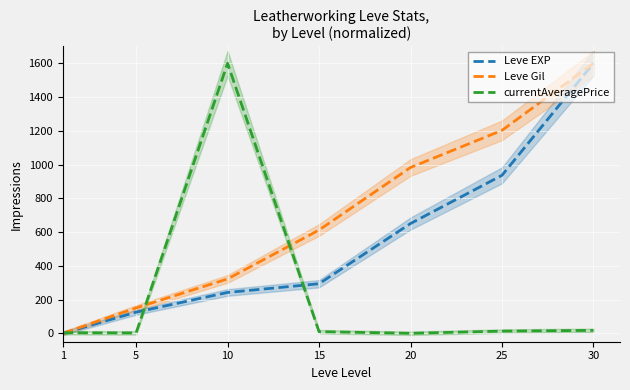

How many lines are shown in the chart?

3